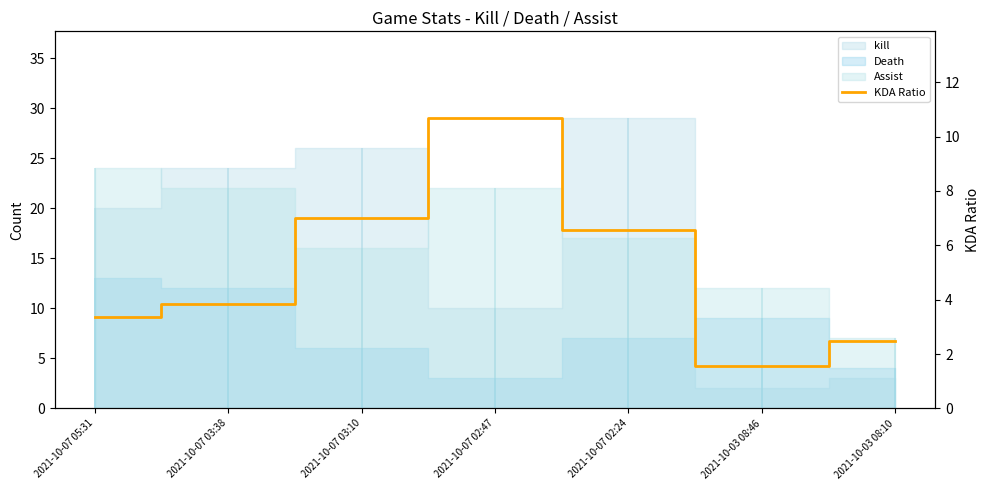

Reading left to right, what are all the values shown in this chart?

2021-10-07 05:31=3.4	2021-10-07 03:38=3.8	2021-10-07 03:10=7.0	2021-10-07 02:47=10.7	2021-10-07 02:24=6.6	2021-10-03 08:46=1.6	2021-10-03 08:10=2.5